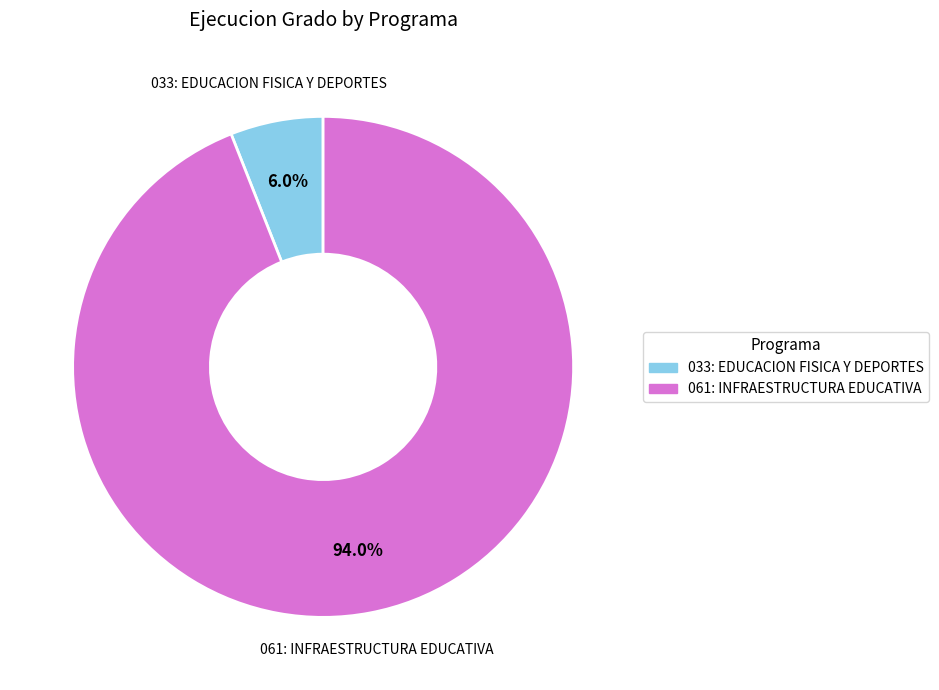

True or false: 061: INFRAESTRUCTURA EDUCATIVA accounts for 94% of the total.

True